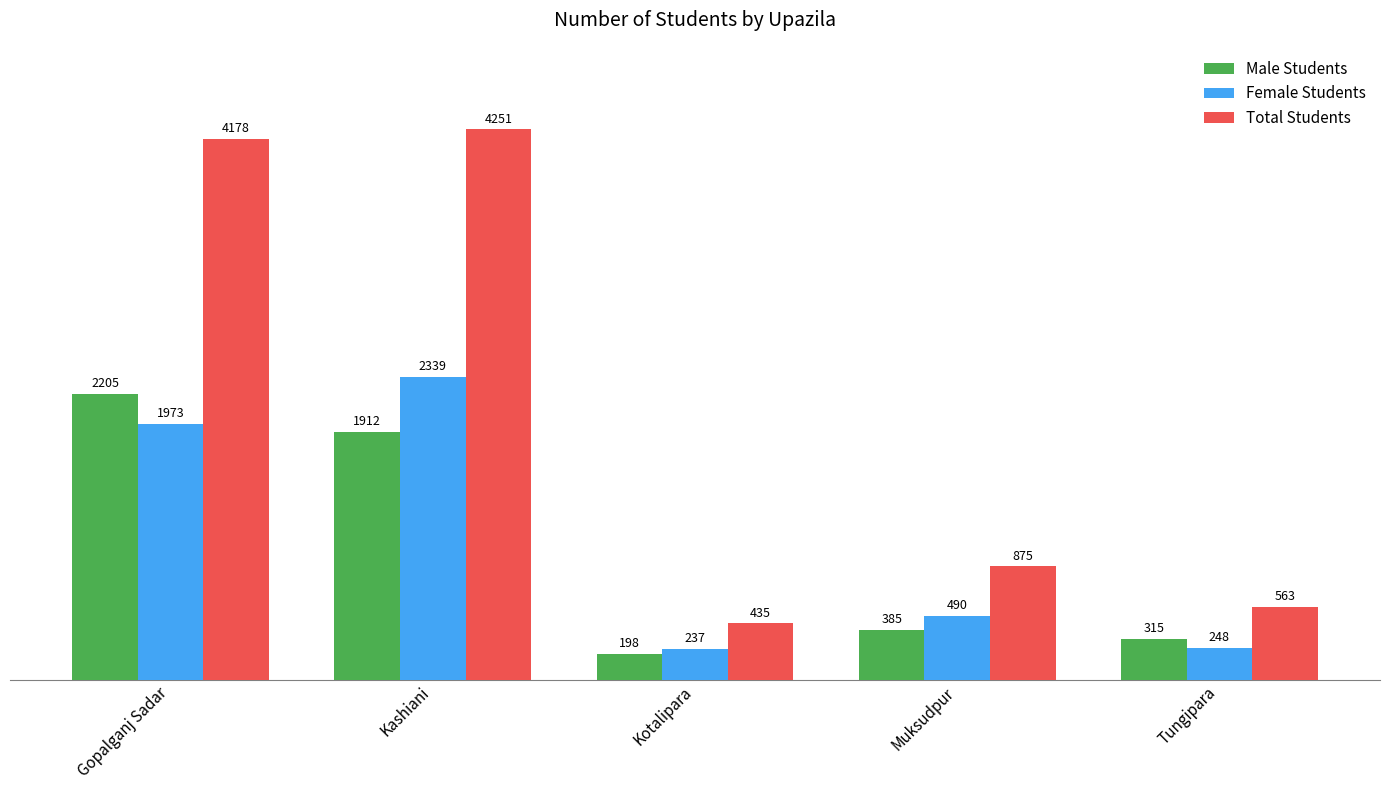

How many bars are there in total?

15